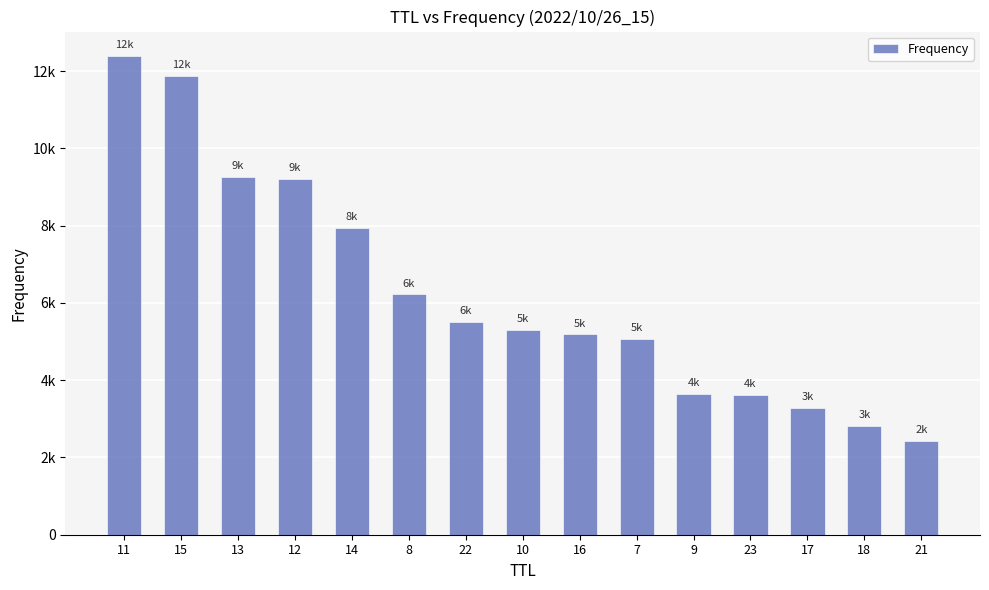

What is the difference between the maximum and minimum values?

9964